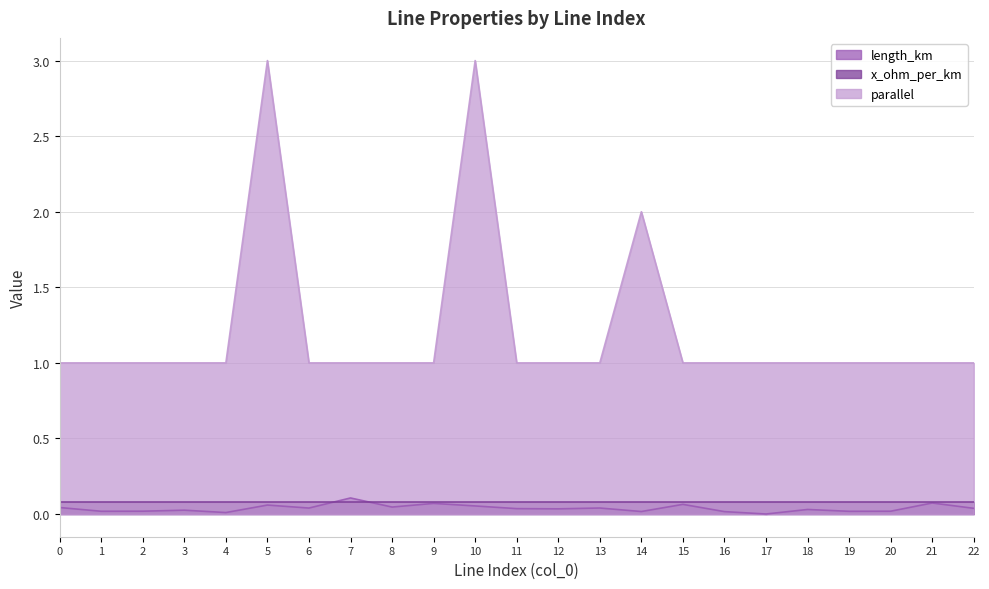

Is it true that length_km equals 0.1 at 10?

True